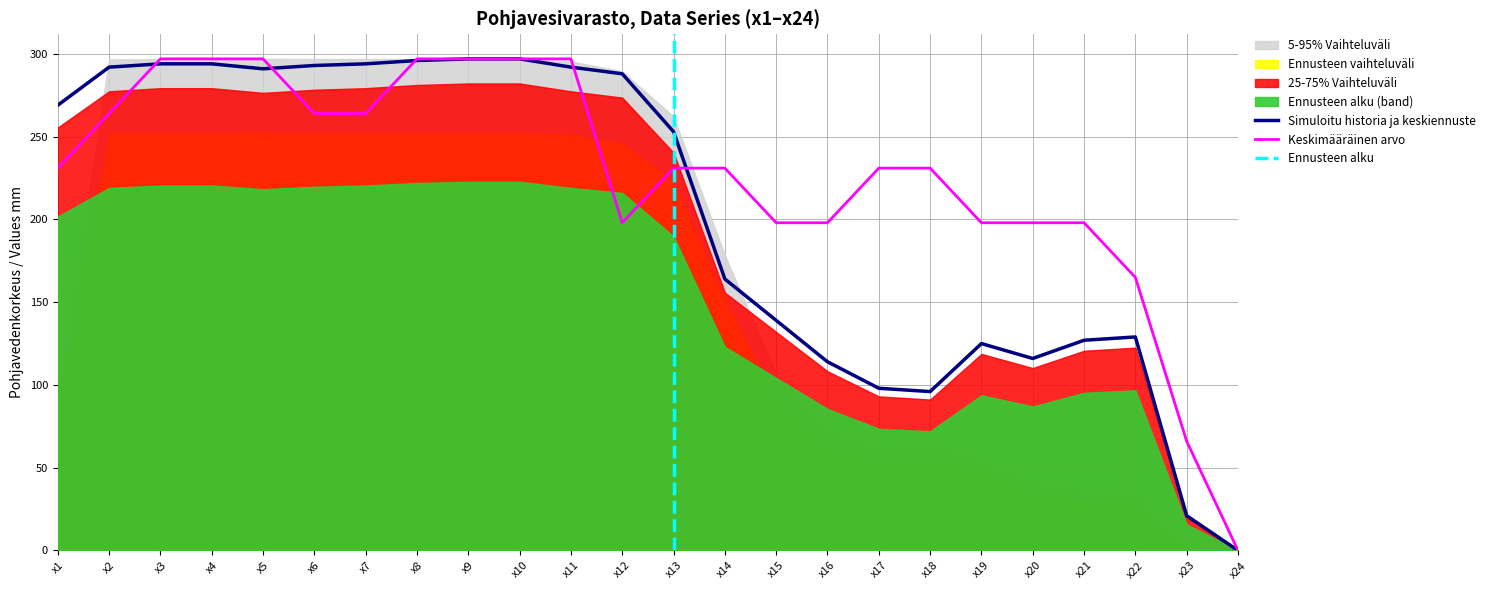

How many lines are shown in the chart?

2